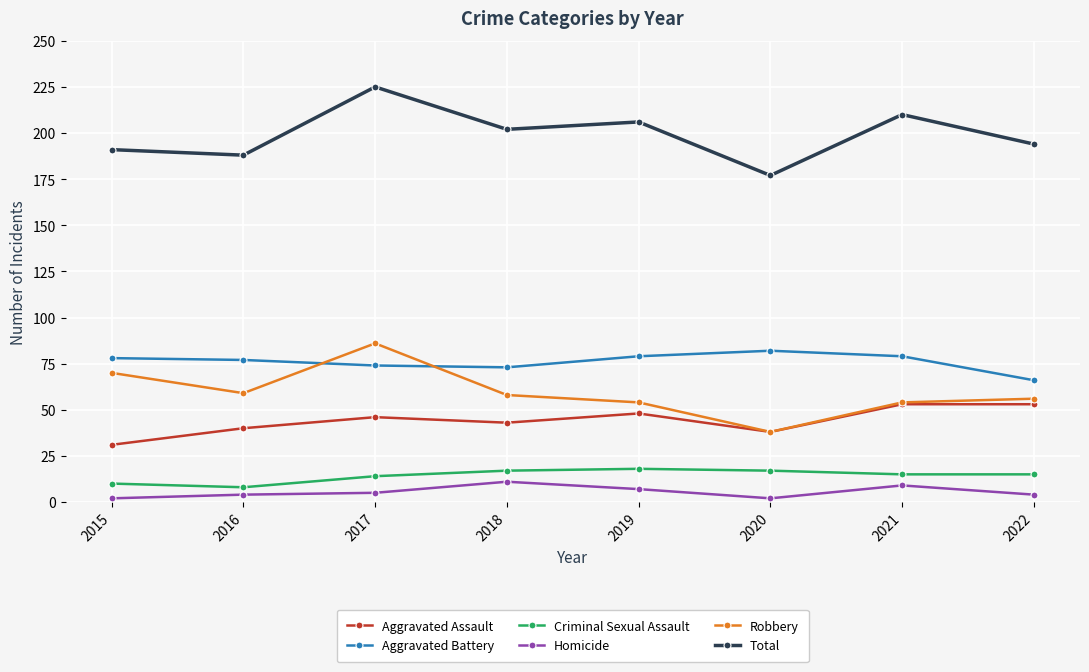

True or false: Aggravated Assault has more than 0 points higher than both neighbors.

True